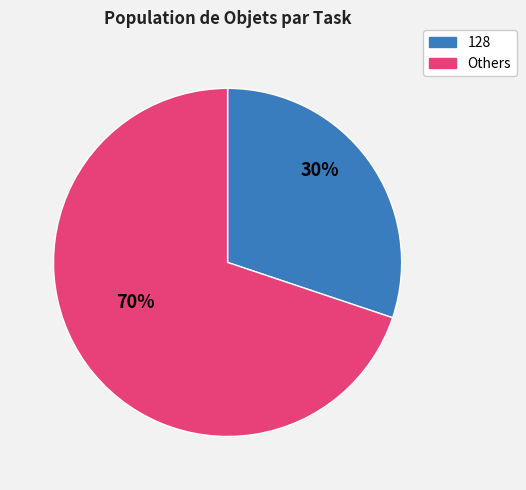

To the nearest percent, what is the difference between the largest and smallest slice percentages?

40%